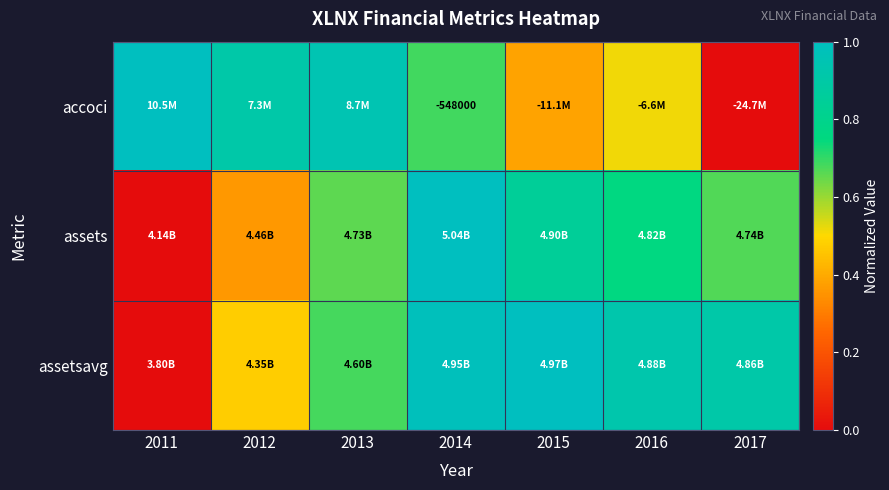

At which label does accoci reach its minimum?

2017